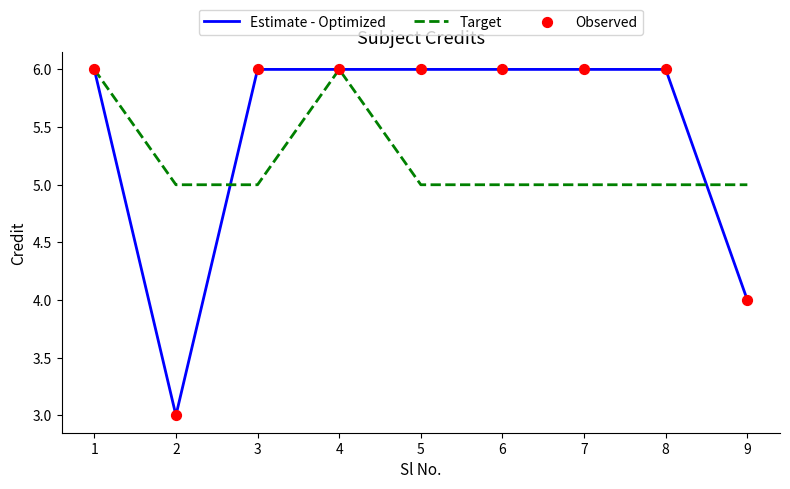

Which series changed the most between 4 and 7?

Target